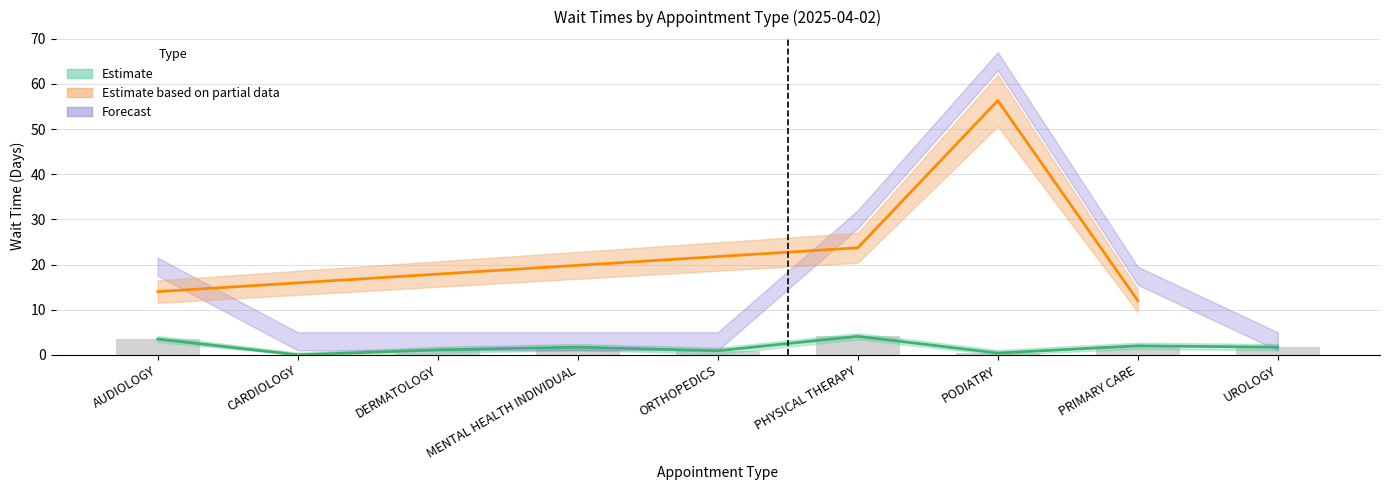

What is the difference between the EstablishedPatients_upper values at CARDIOLOGY and ORTHOPEDICS?

1.1